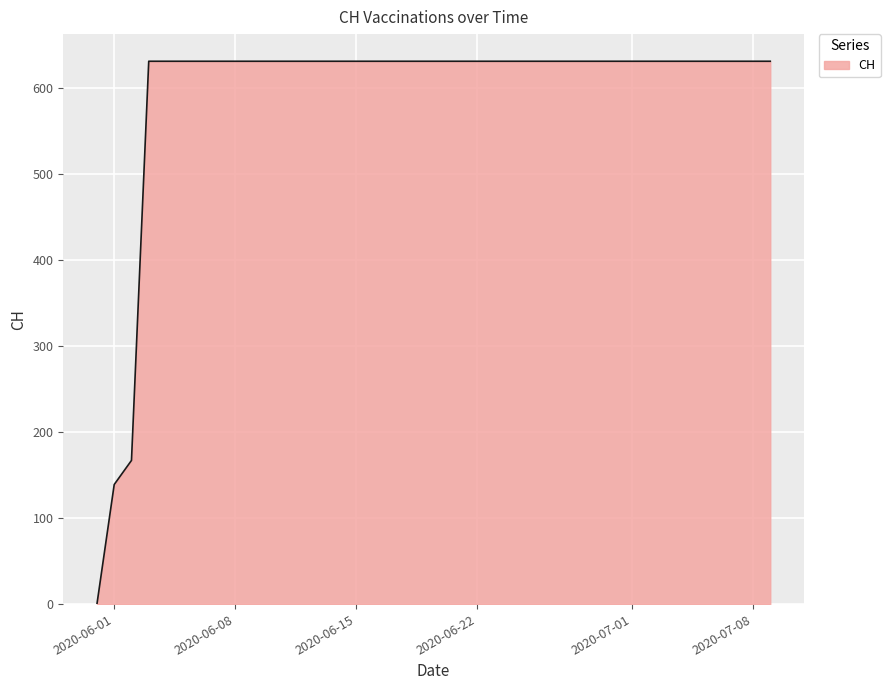

How many series are shown in this chart?

1